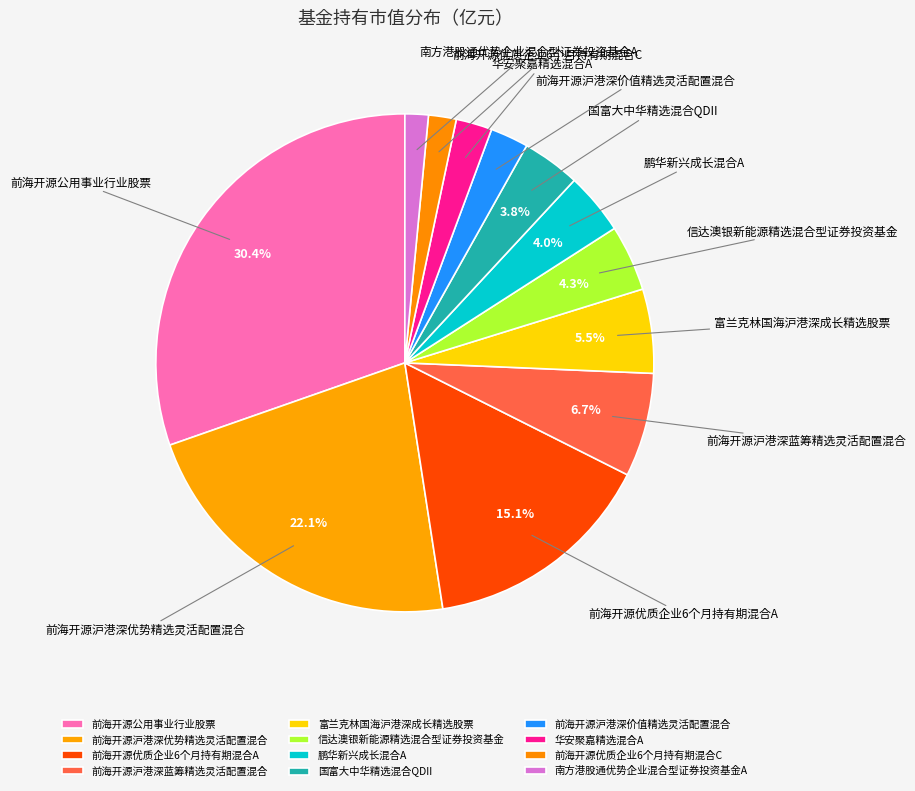

How much of the chart is everything except 前海开源优质企业6个月持有期混合A?

84.9%